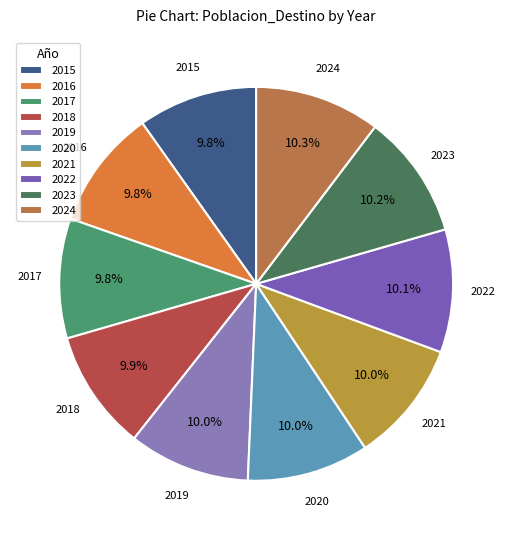

Is 2015 the majority of the pie?

No